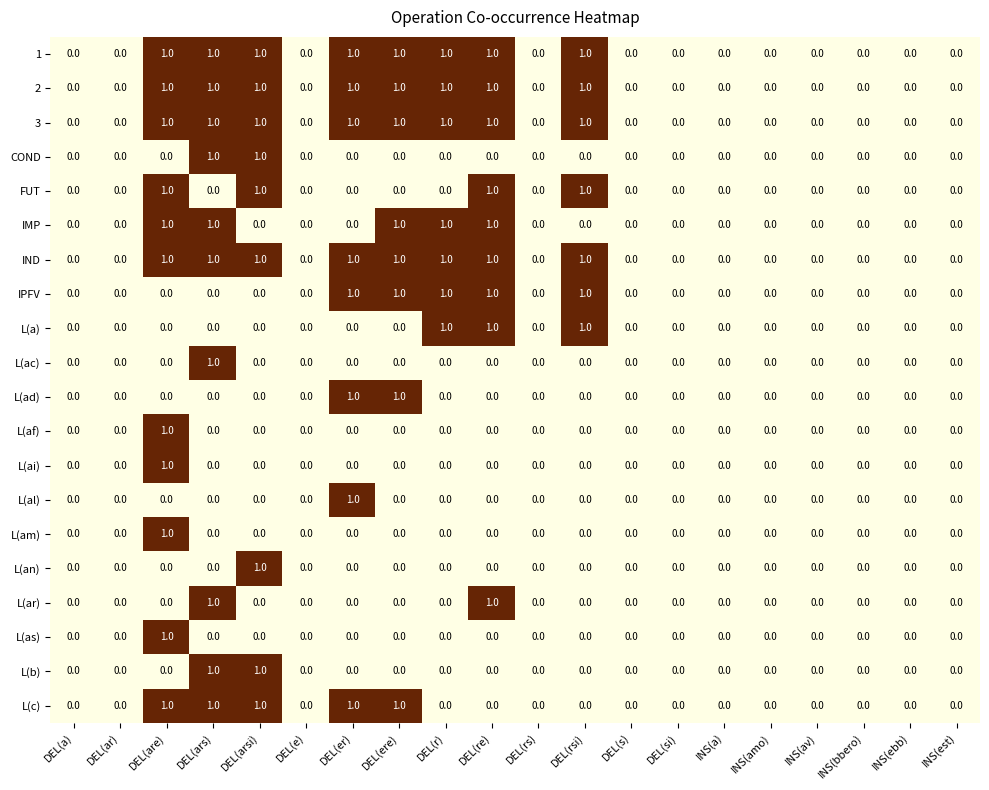

What is the total value across all series at DEL(r)?

7